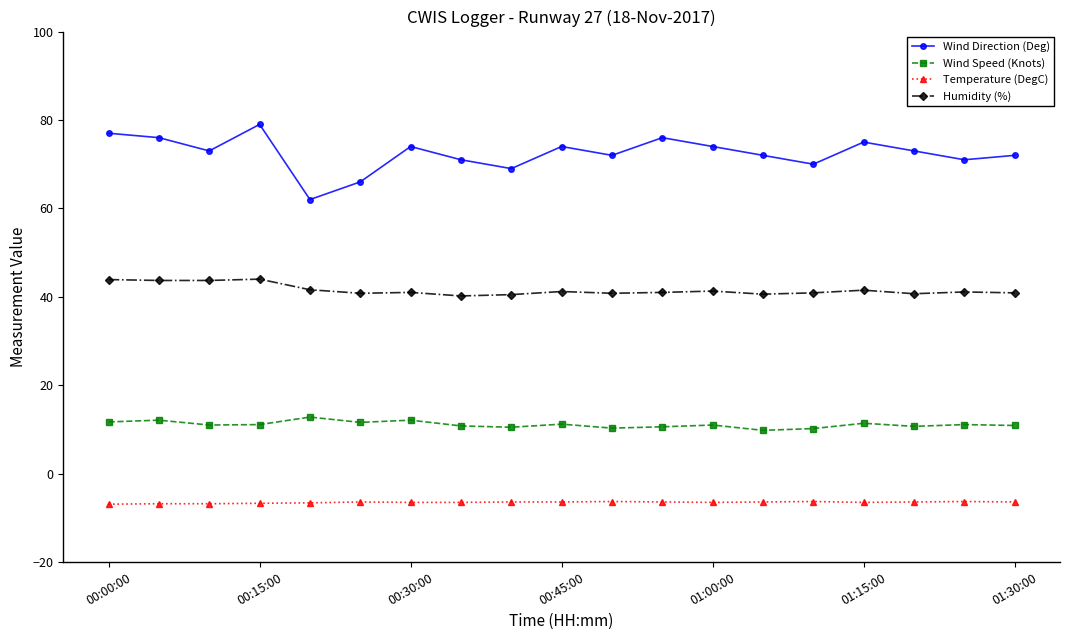

What is the lowest value of the Humidity (%) series?

40.2